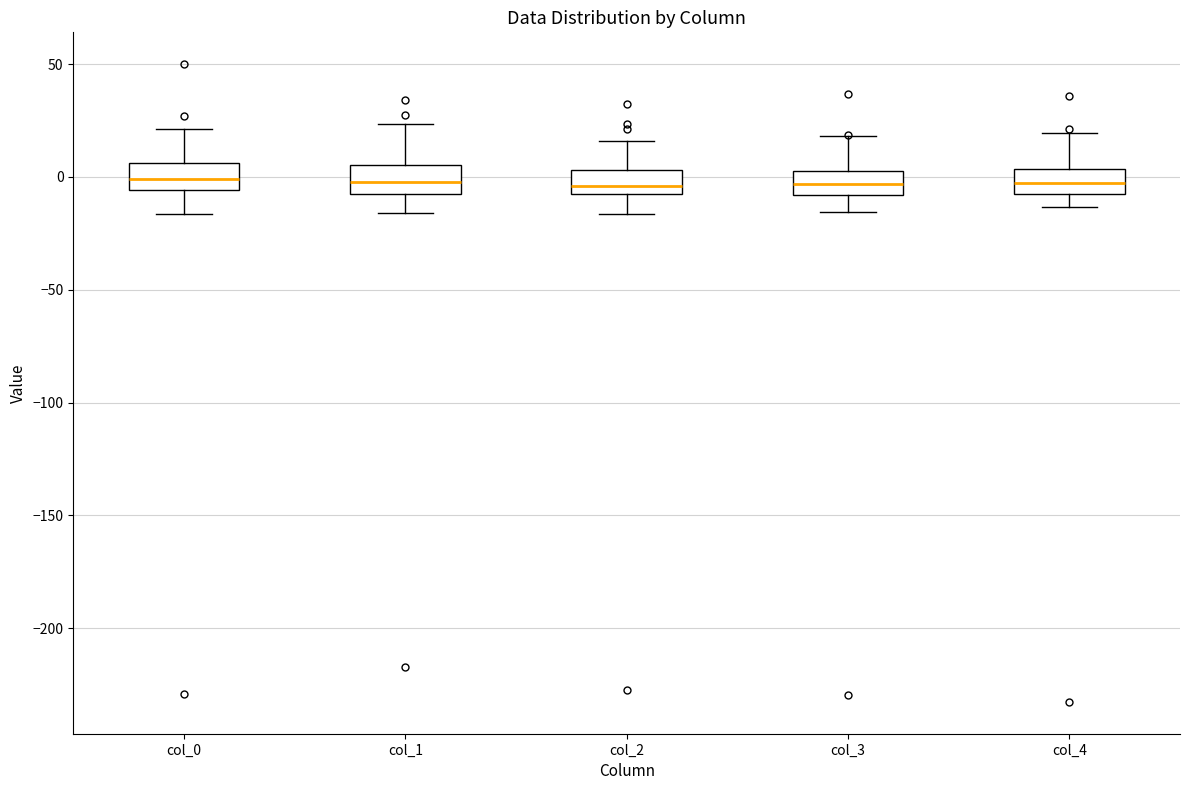

Reading left to right, transcribe this box plot: for each box, give where its median line is, the range the box spans, and where its two whiskers end, as read against the y-axis. The values are not printed on the chart, so give them approximately, as read against the axis.

col_0: median 0, box -5 to 5, whiskers -15 to 20
col_1: median 0, box -10 to 5, whiskers -15 to 25
col_2: median -5, box -10 to 5, whiskers -15 to 15
col_3: median -5, box -10 to 5, whiskers -15 to 20
col_4: median 0, box -10 to 5, whiskers -15 to 20